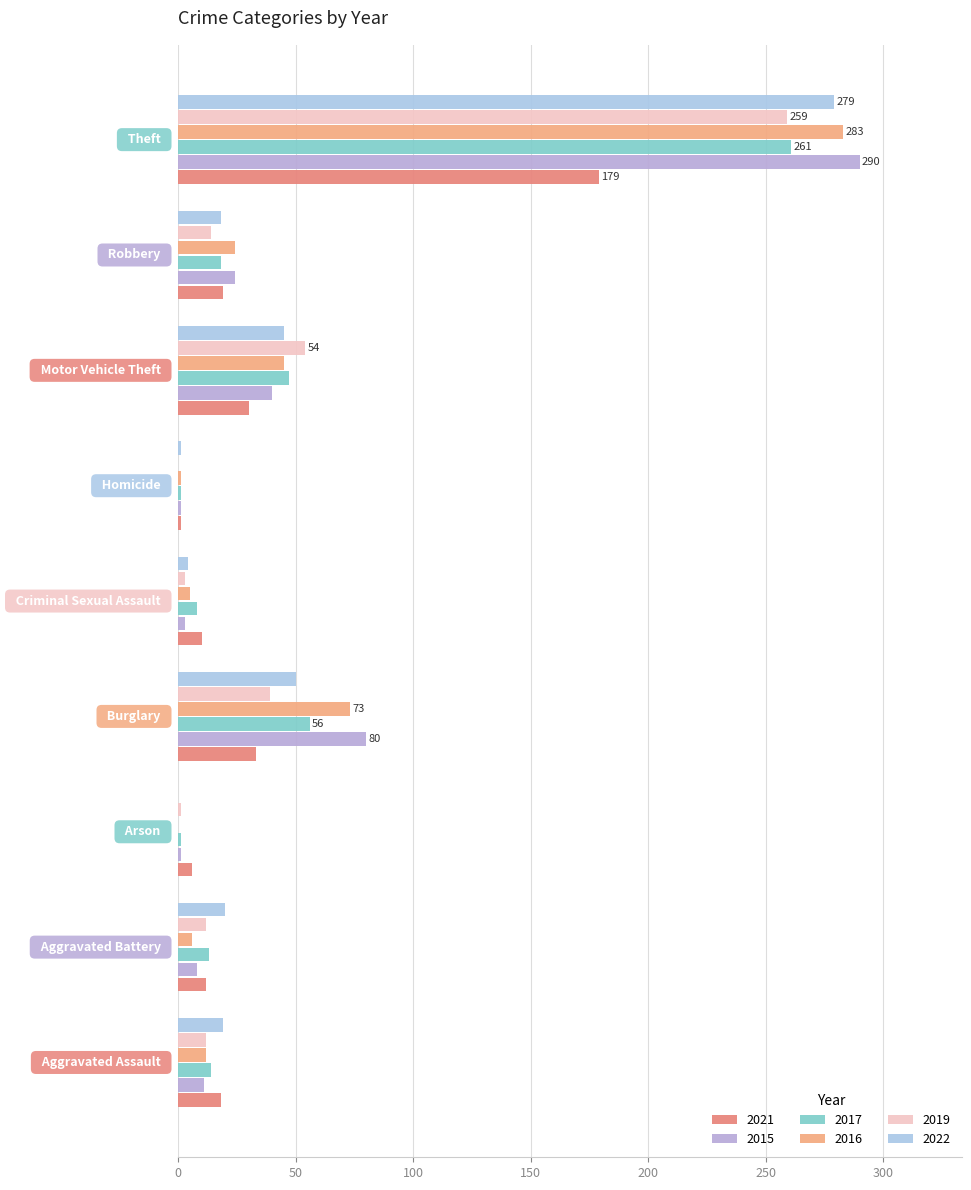

Reading left to right, list all the values displayed in this chart.

2021: Aggravated Assault=18	Aggravated Battery=12	Arson=6	Burglary=33	Criminal Sexual Assault=10	Homicide=1	Motor Vehicle Theft=30	Robbery=19	Theft=179
2015: Aggravated Assault=11	Aggravated Battery=8	Arson=1	Burglary=80	Criminal Sexual Assault=3	Homicide=1	Motor Vehicle Theft=40	Robbery=24	Theft=290
2017: Aggravated Assault=14	Aggravated Battery=13	Arson=1	Burglary=56	Criminal Sexual Assault=8	Homicide=1	Motor Vehicle Theft=47	Robbery=18	Theft=261
2016: Aggravated Assault=12	Aggravated Battery=6	Arson=0	Burglary=73	Criminal Sexual Assault=5	Homicide=1	Motor Vehicle Theft=45	Robbery=24	Theft=283
2019: Aggravated Assault=12	Aggravated Battery=12	Arson=1	Burglary=39	Criminal Sexual Assault=3	Homicide=0	Motor Vehicle Theft=54	Robbery=14	Theft=259
2022: Aggravated Assault=19	Aggravated Battery=20	Arson=0	Burglary=50	Criminal Sexual Assault=4	Homicide=1	Motor Vehicle Theft=45	Robbery=18	Theft=279